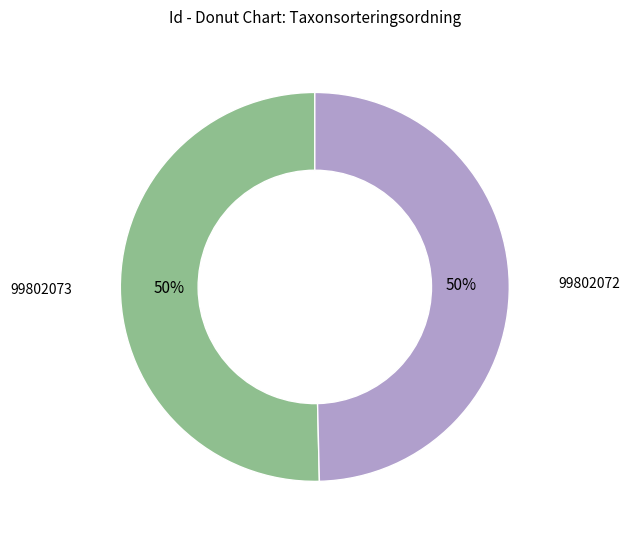

To the nearest percent, what is the average slice percentage?

50%